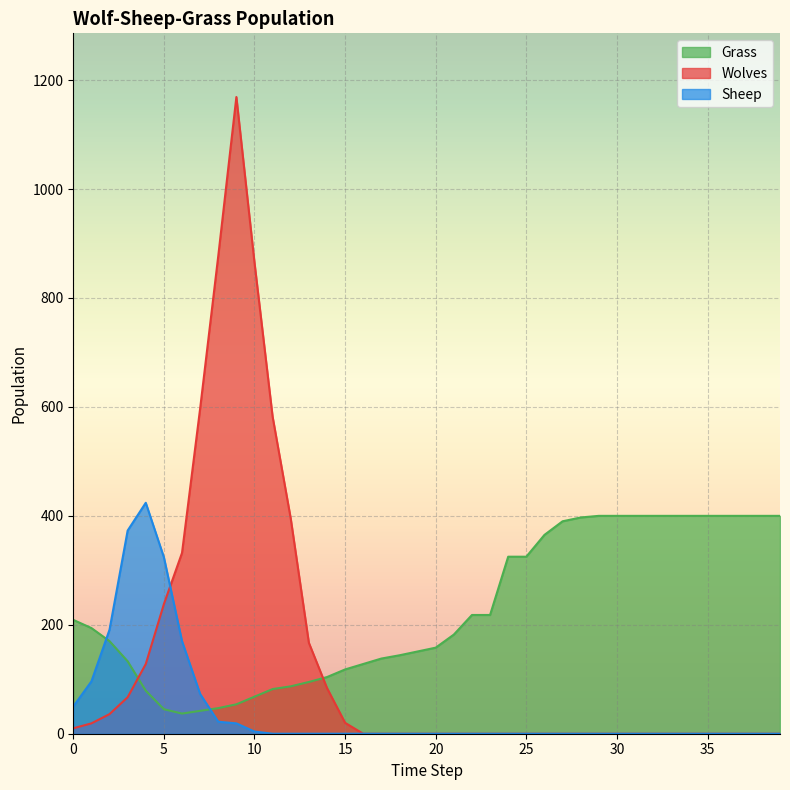

The value of Sheep at 24 is -179. True or false?

False